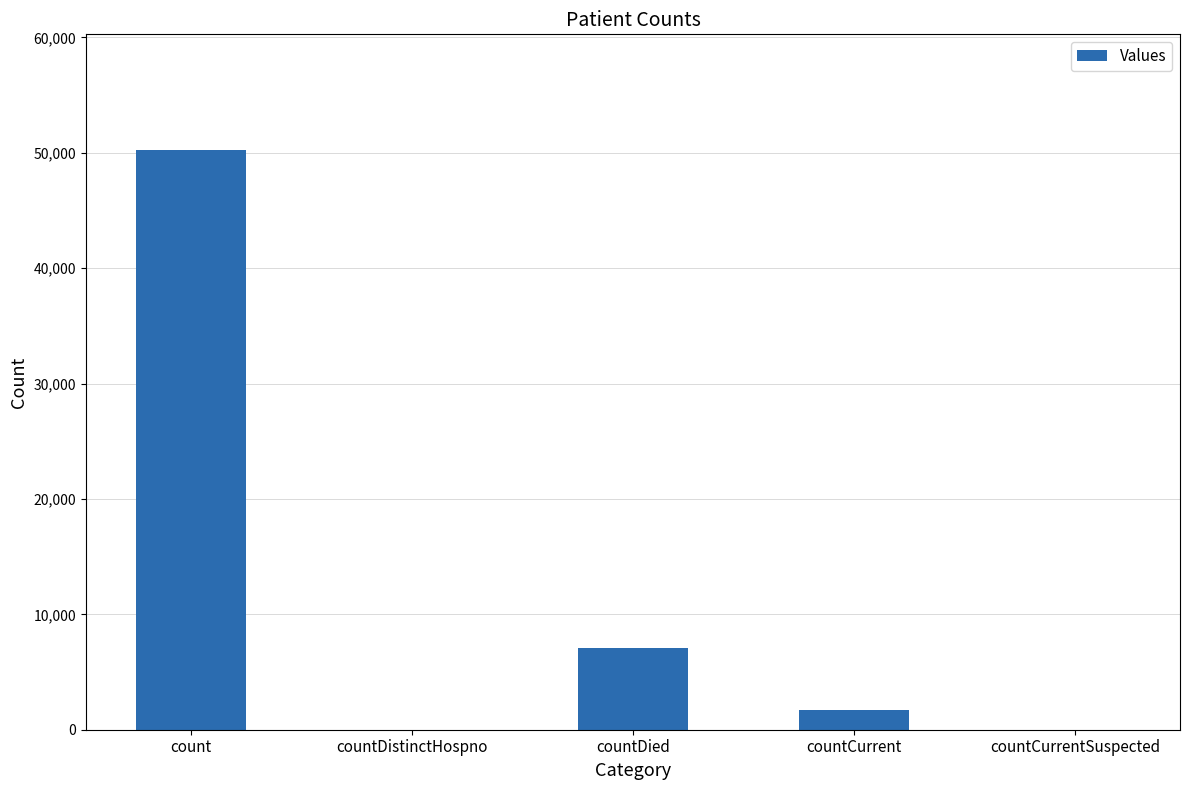

What is the change in value from countDied to countCurrentSuspected?

-7087